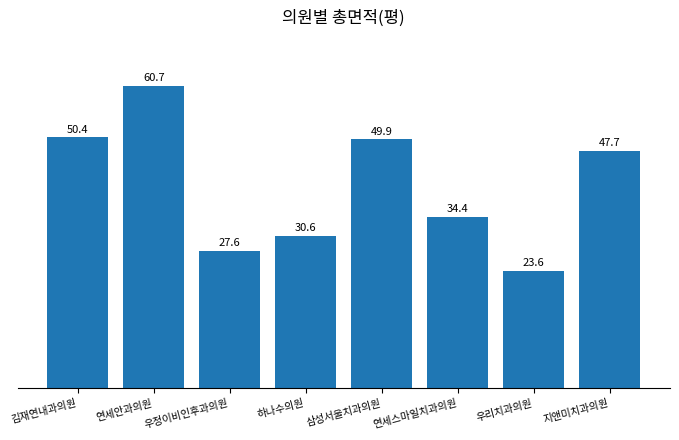

How many data points are above 47?

4